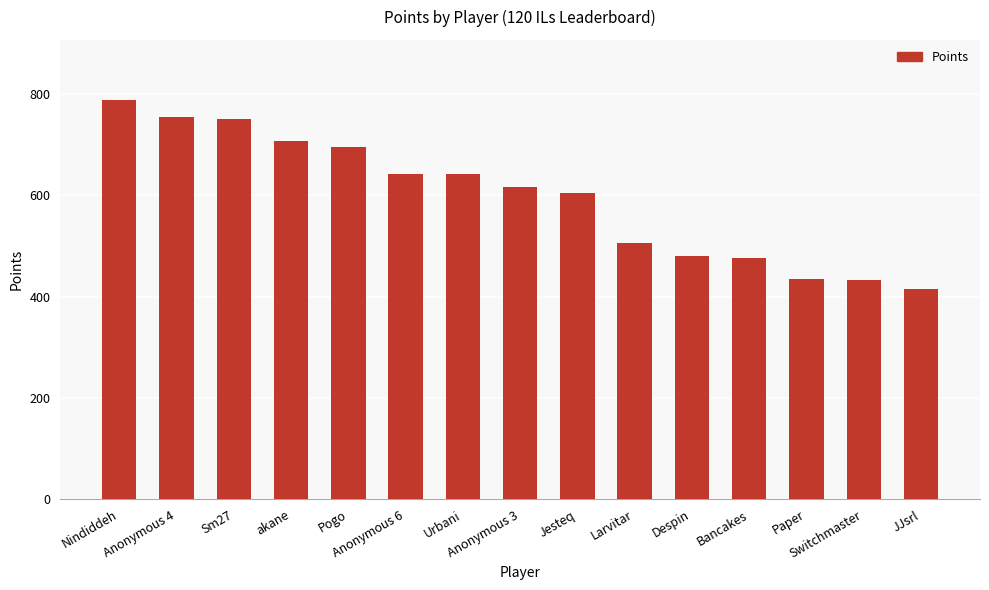

At which label is the value closest to 602?

Jesteq